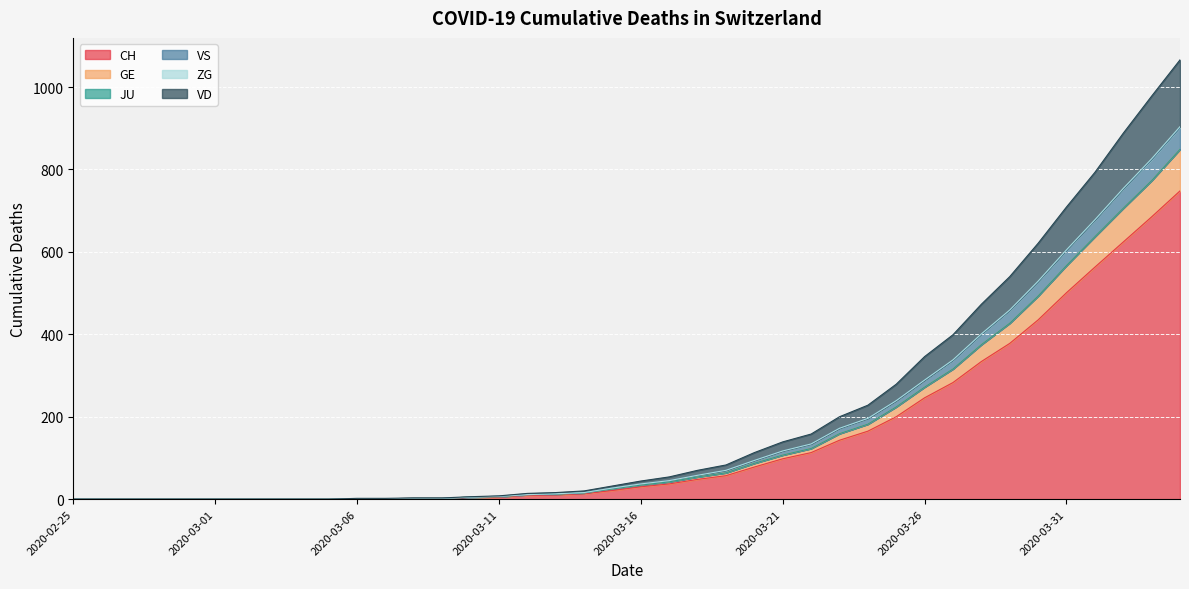

True or false: VS has more than 0 points higher than both neighbors.

False